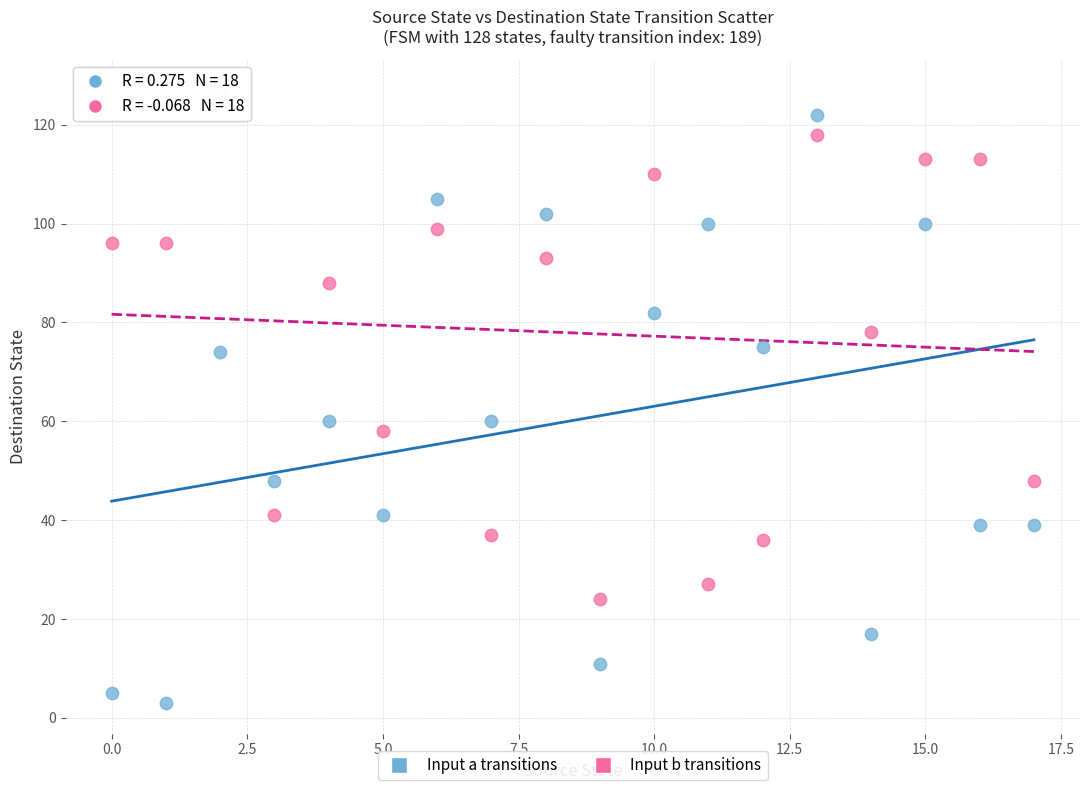

Which series reaches the minimum Y coordinate?

Input a transitions